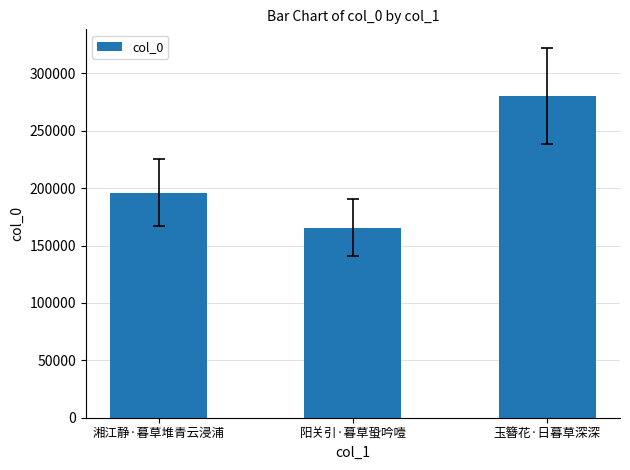

What position from the left is 阳关引·暮草蛩吟噎?

2